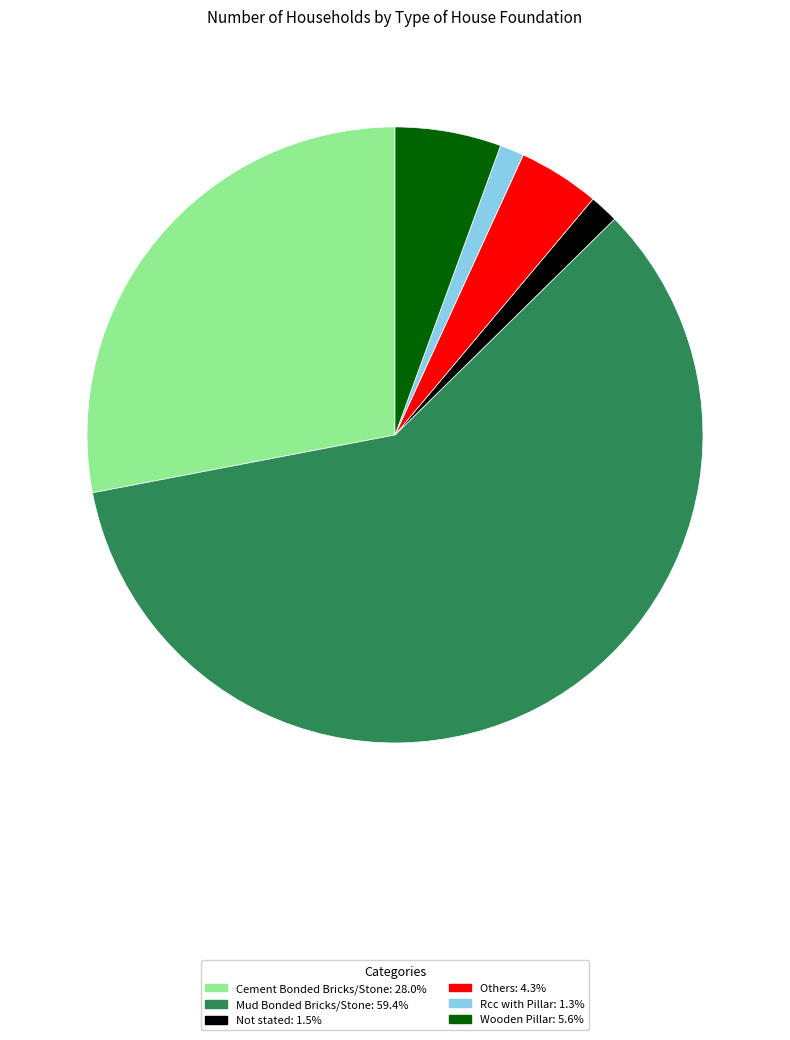

Does any single category account for the majority?

Yes